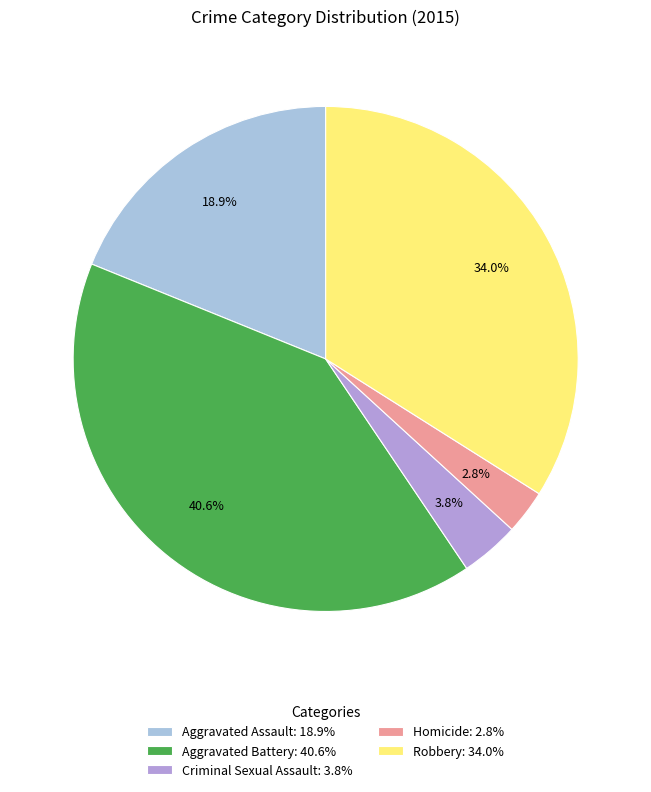

Do Robbery and Aggravated Battery together represent more than half of the pie?

Yes